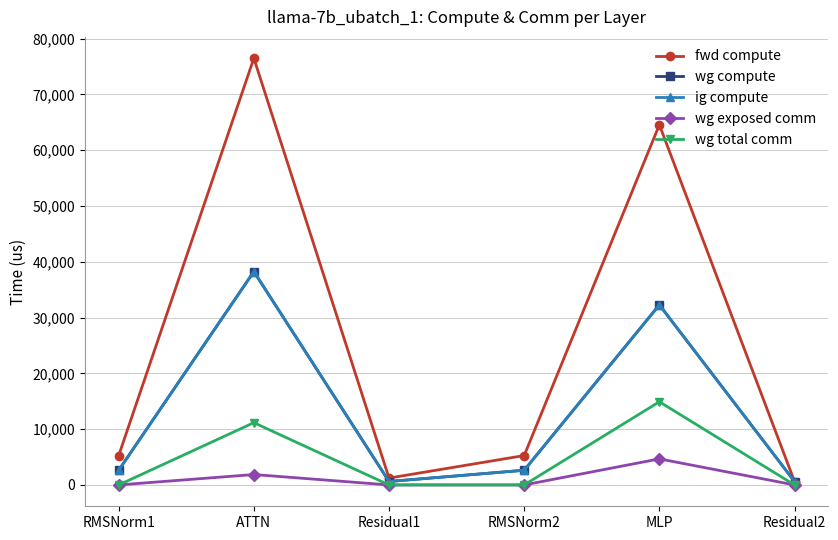

Does the chart have visible grid lines?

Yes